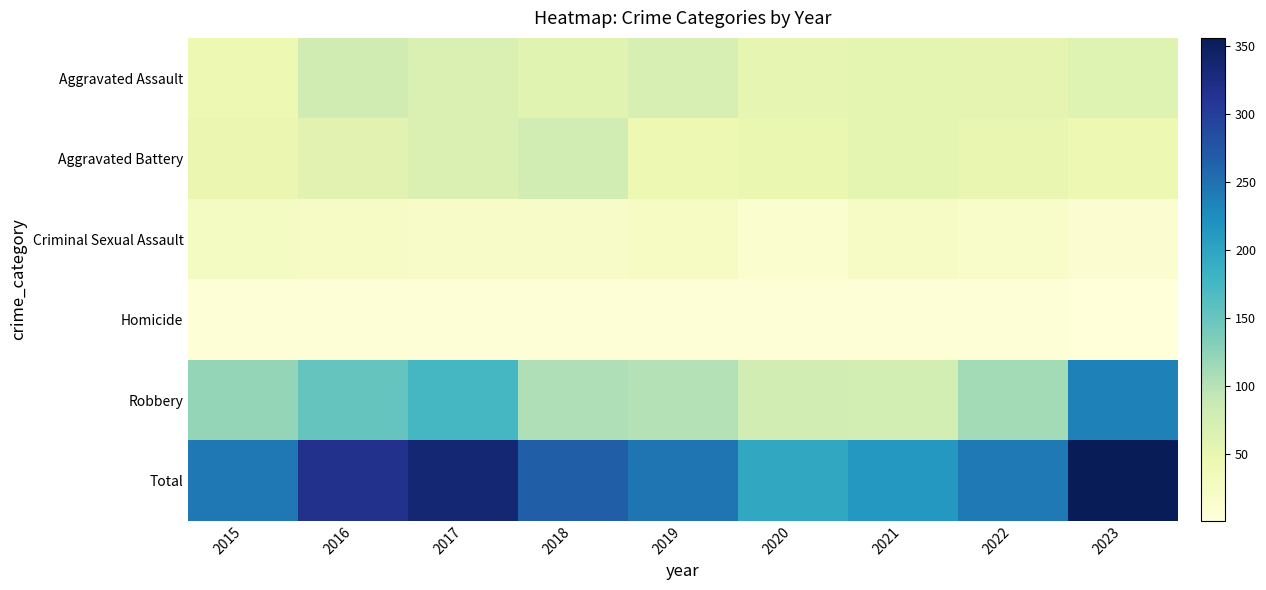

Count the number of data series in this chart.

6